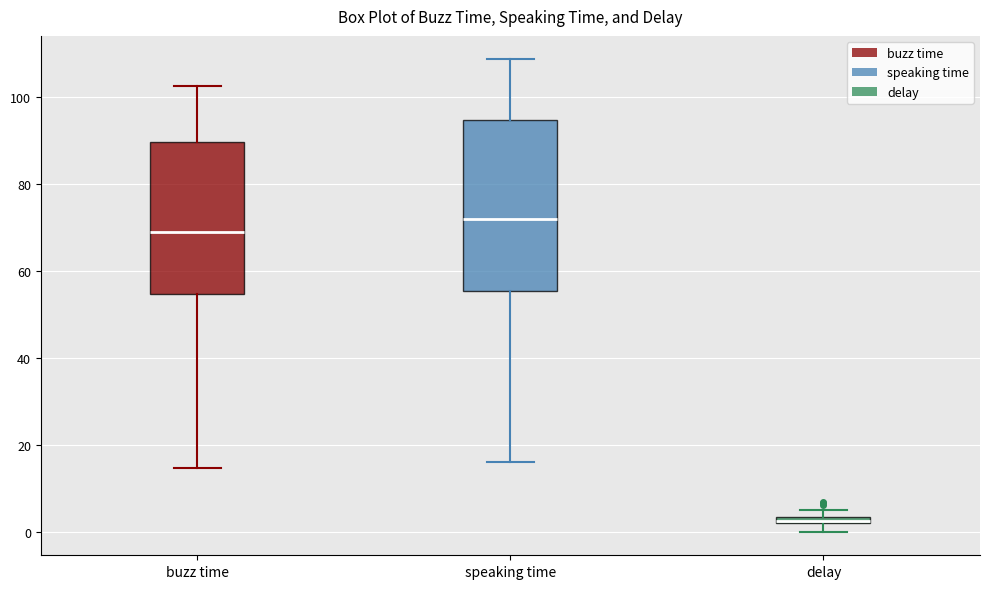

Which box has the highest median line?

speaking time